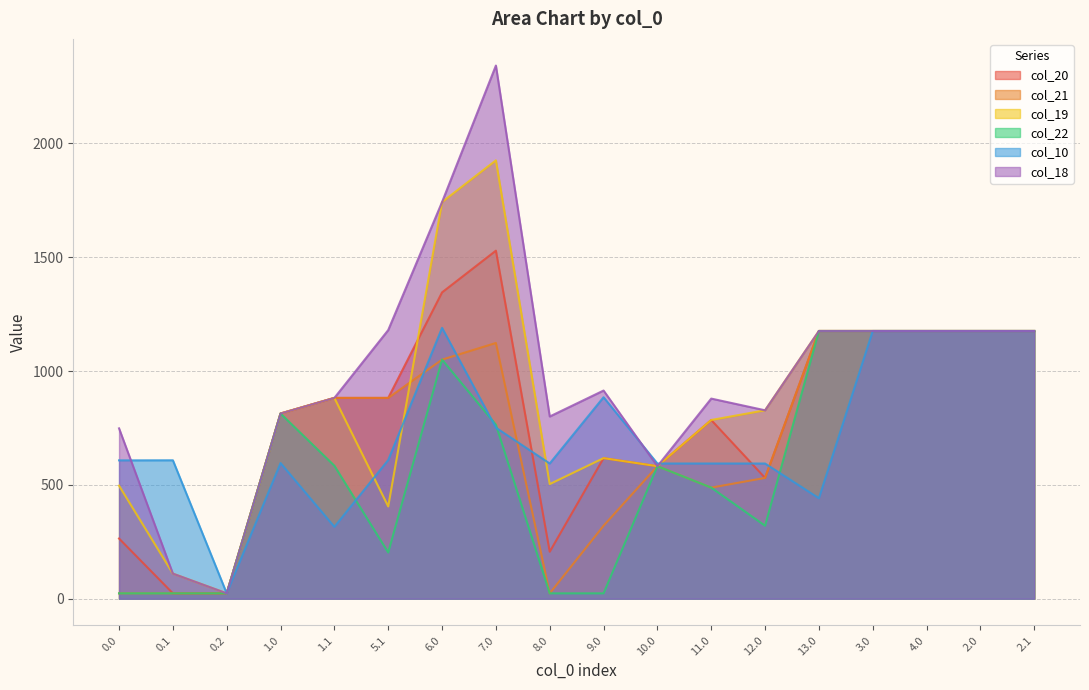

At which category is the sum across all series the highest?

7.0